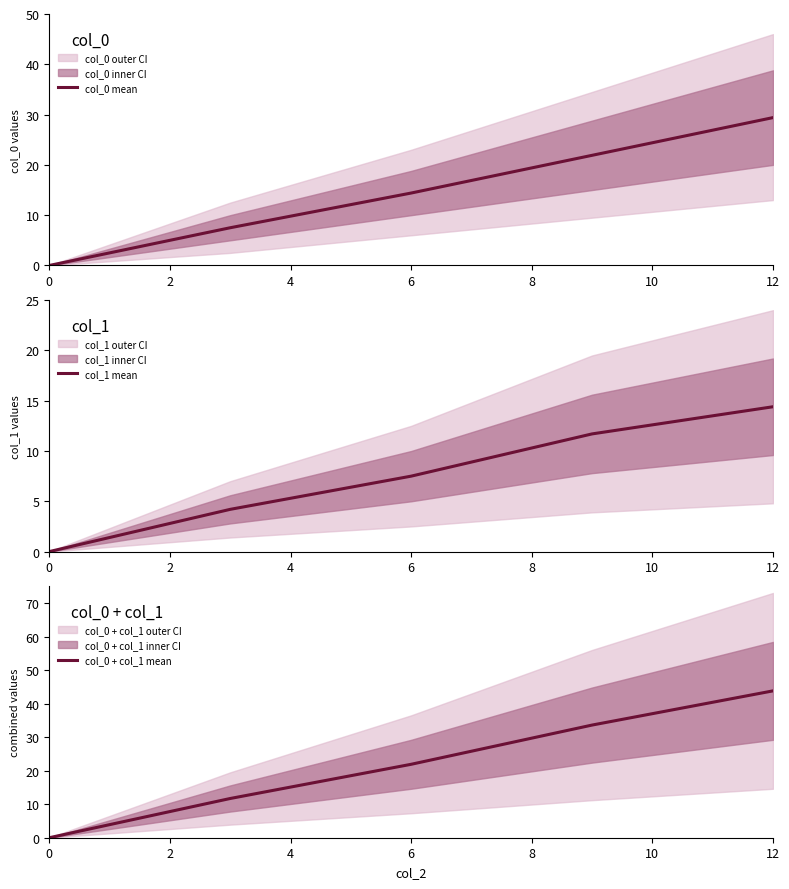

Is it true that col_0 mean equals 29.4 at 12?

True